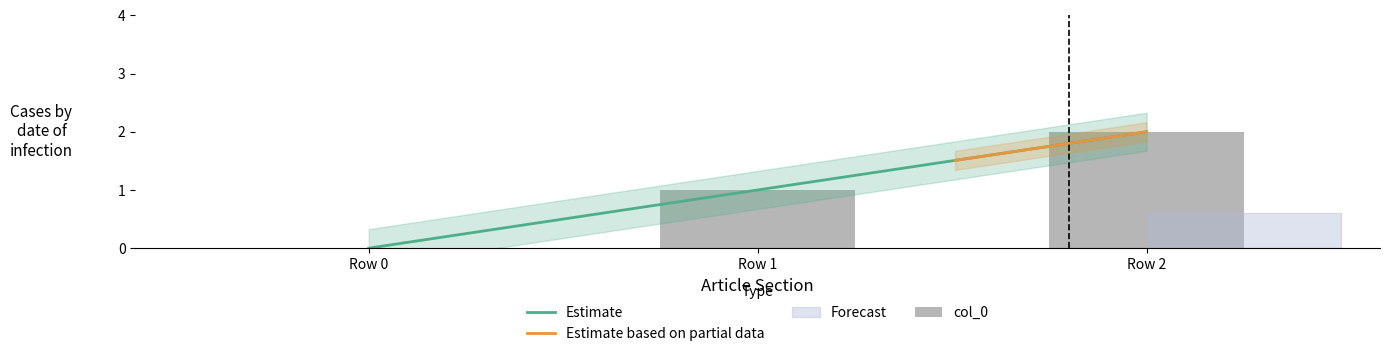

List the labels in order of value, smallest first.

Row 0, Row 1, Row 2